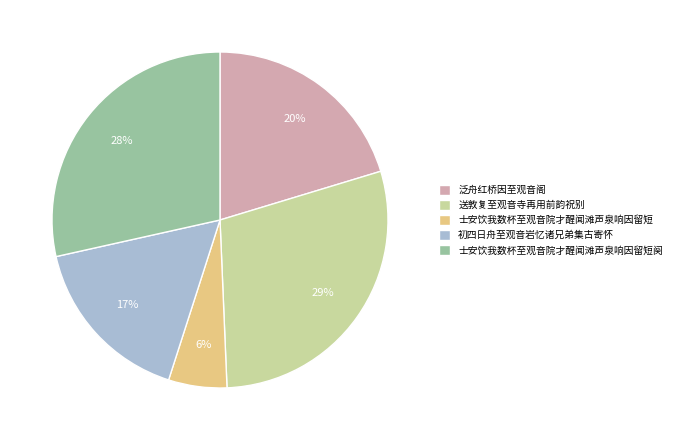

Combined, do 泛舟红桥因至观音阁 and 士安饮我数杯至观音院才醒闻滩声泉响因留短 account for over 50%?

No